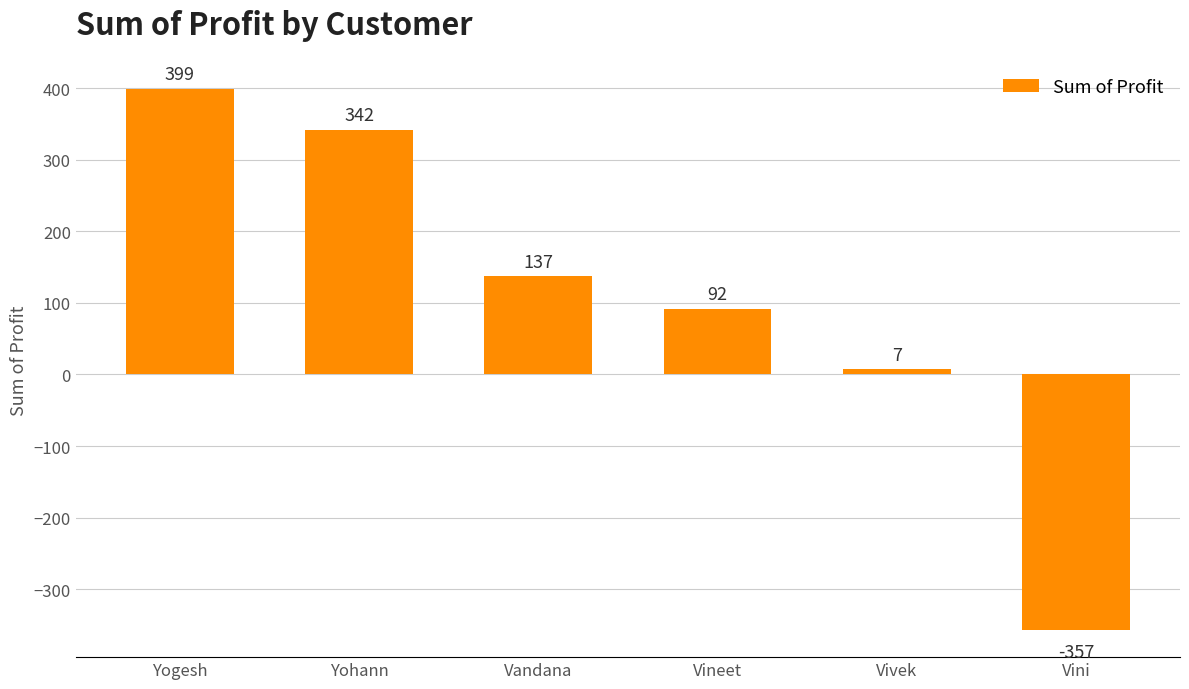

How many bars are there in total?

6